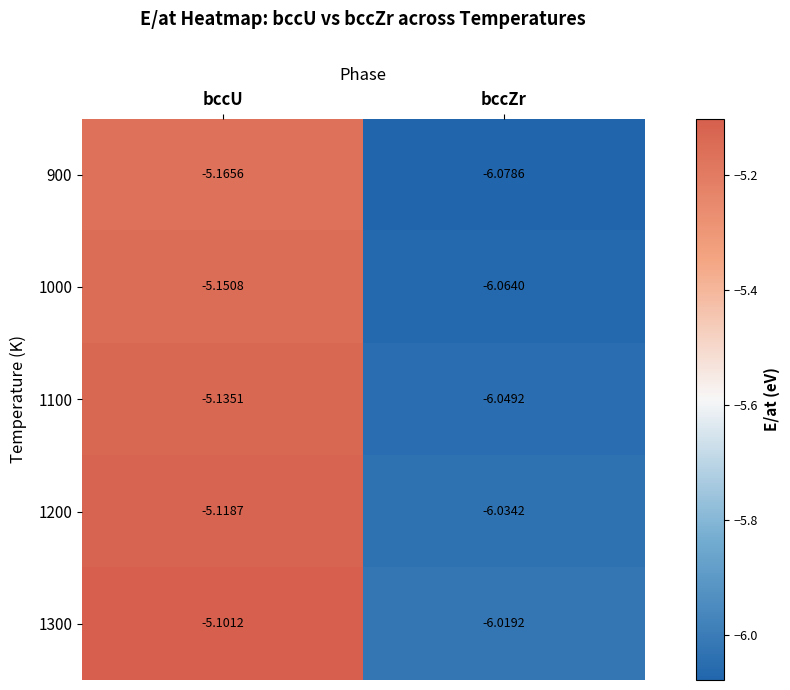

Which label corresponds to the largest value in the chart?

bccU